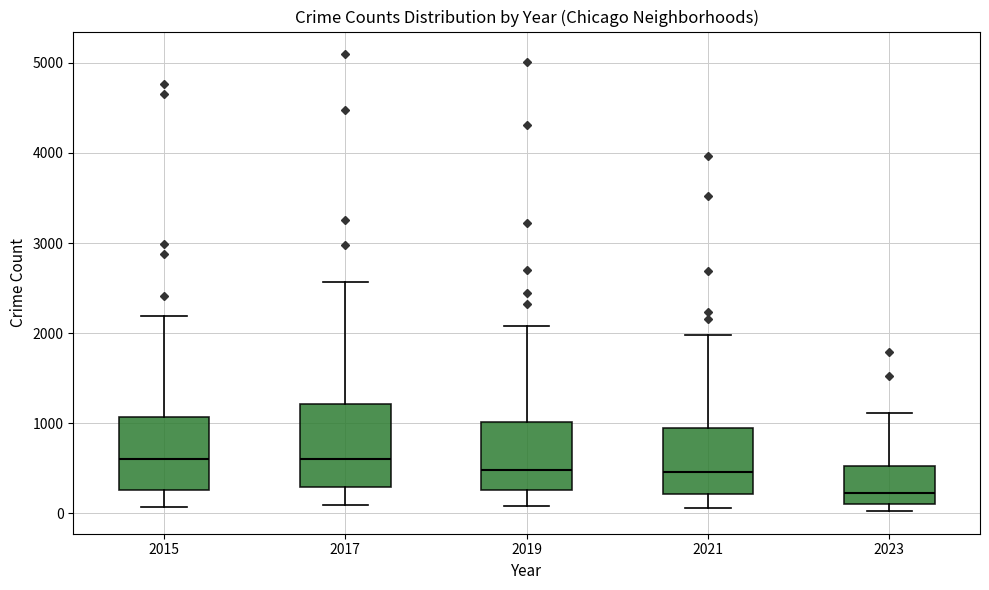

Reading left to right, transcribe this box plot: for each box, give where its median line is, the range the box spans, and where its two whiskers end, as read against the y-axis. The values are not printed on the chart, so give them approximately, as read against the axis.

2015: median 600, box 300 to 1100, whiskers 100 to 2200
2017: median 600, box 300 to 1200, whiskers 100 to 2600
2019: median 500, box 300 to 1000, whiskers 100 to 2100
2021: median 500, box 200 to 900, whiskers 100 to 2000
2023: median 200, box 100 to 500, whiskers 0 to 1100